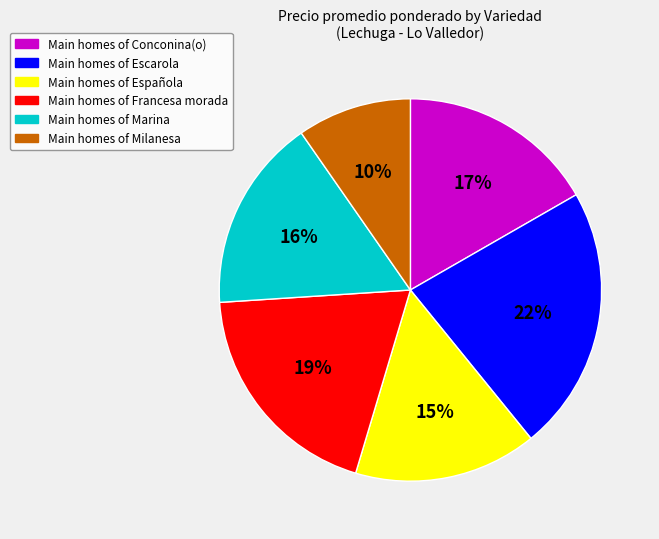

To the nearest percent, what is the average slice percentage?

17%